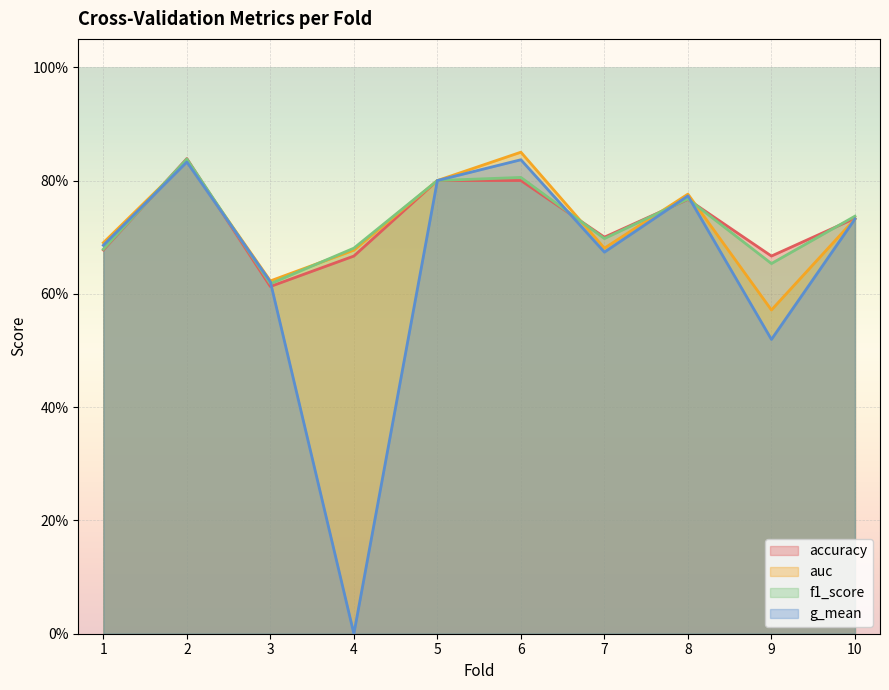

What is the approximate value of g_mean at 8?

0.8